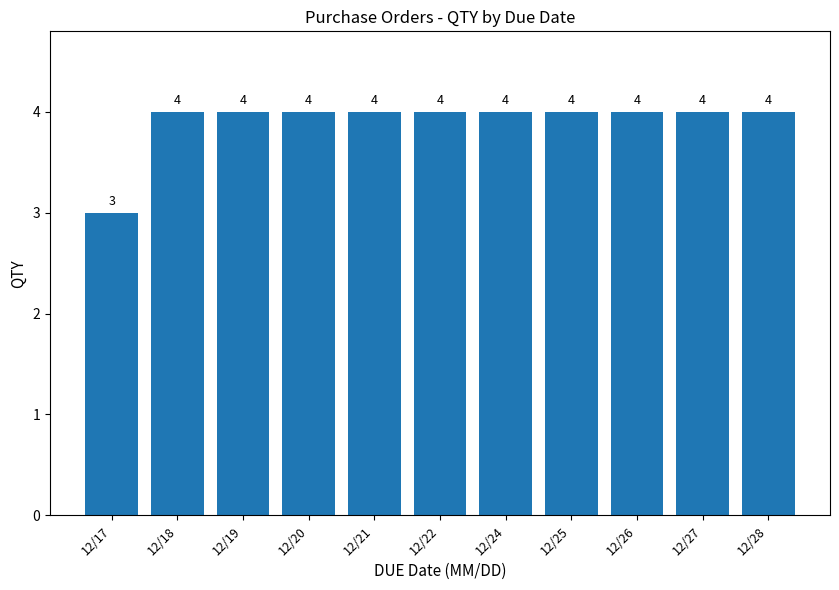

What is the difference between the maximum and minimum values?

1